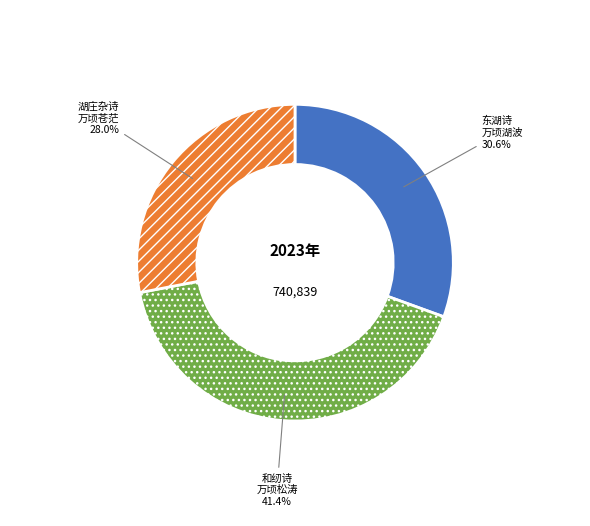

Is there any slice that represents more than half of the pie?

No